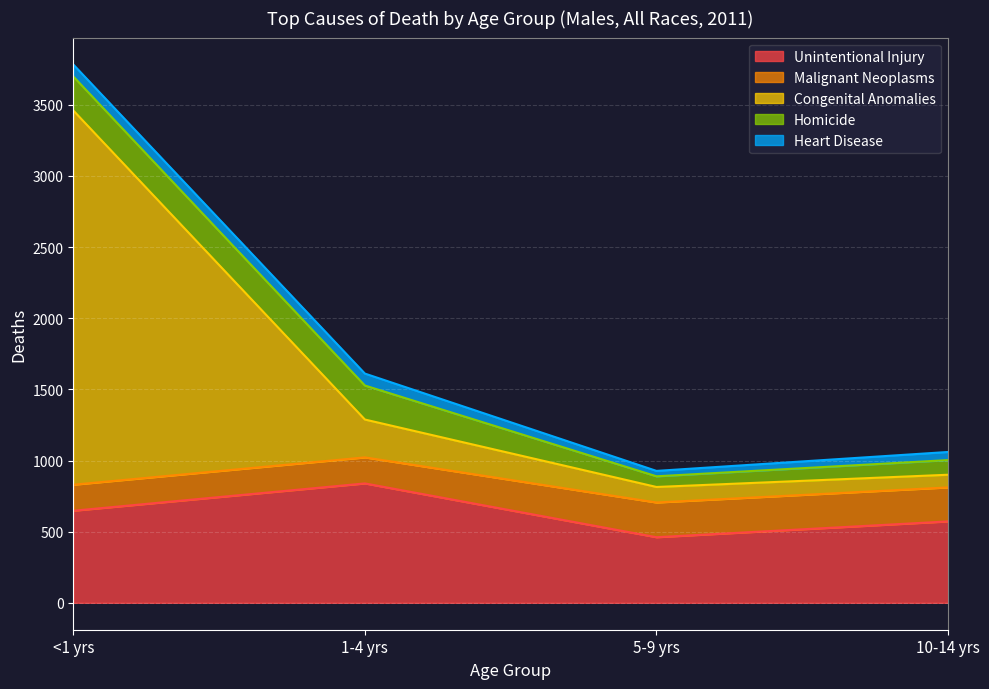

What is the value of the Heart Disease point at the 4th from the left?

57